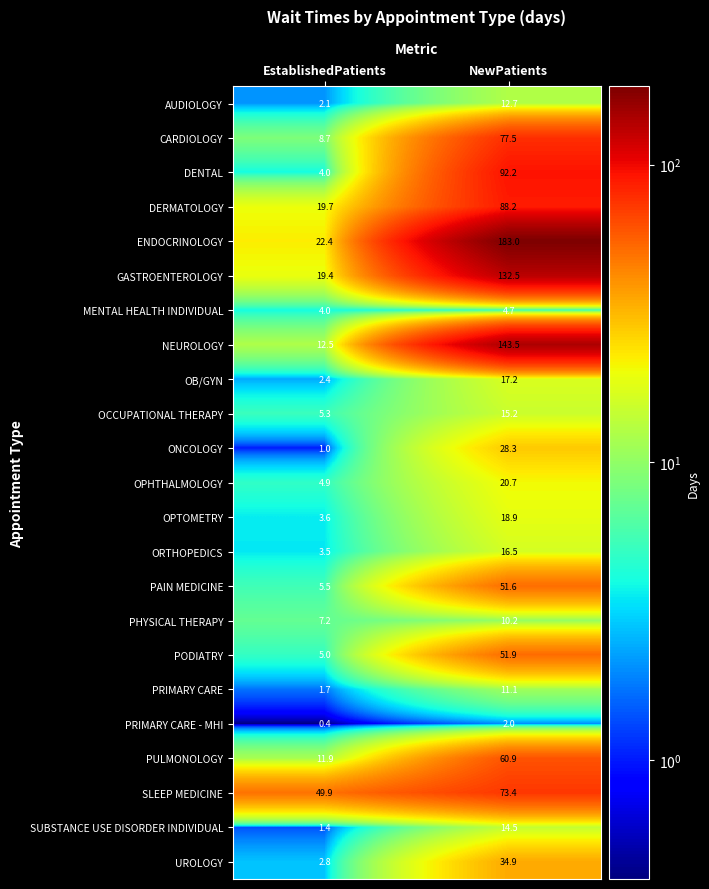

How many data points does each series have?

2